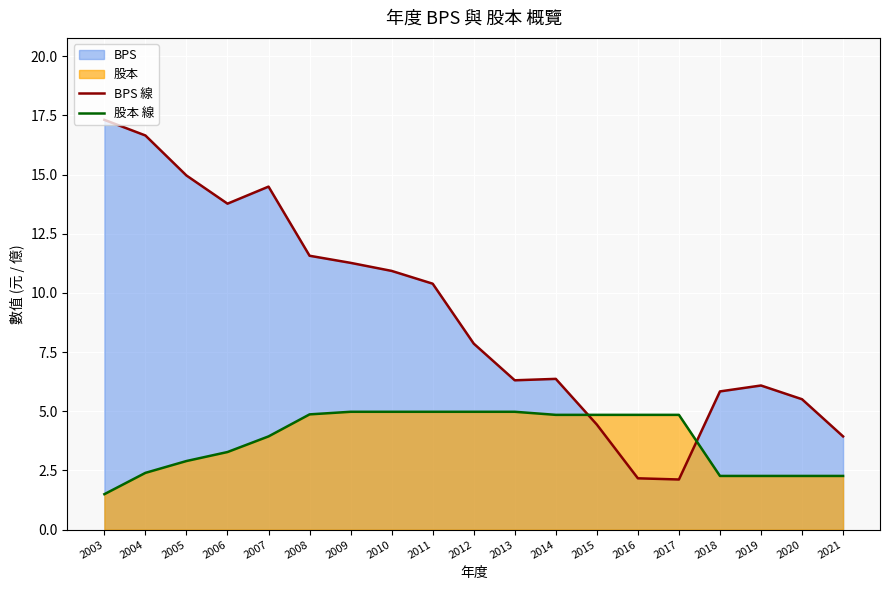

True or false: 股本 線 and BPS 線 cross at least once.

True